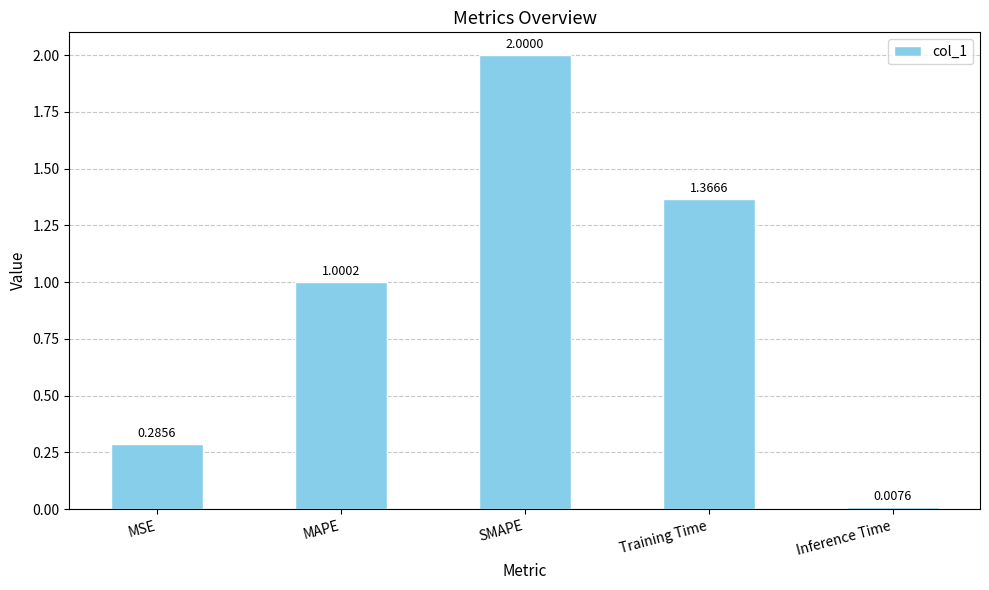

At which label does the data first exceed 1?

MAPE